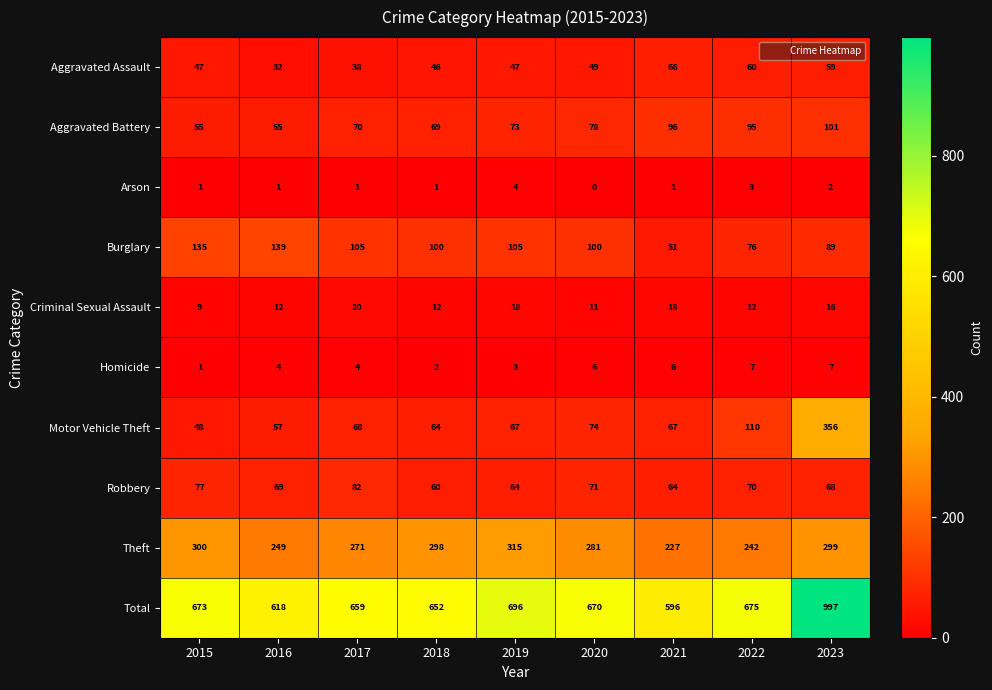

Which series has the largest total across all categories?

Total